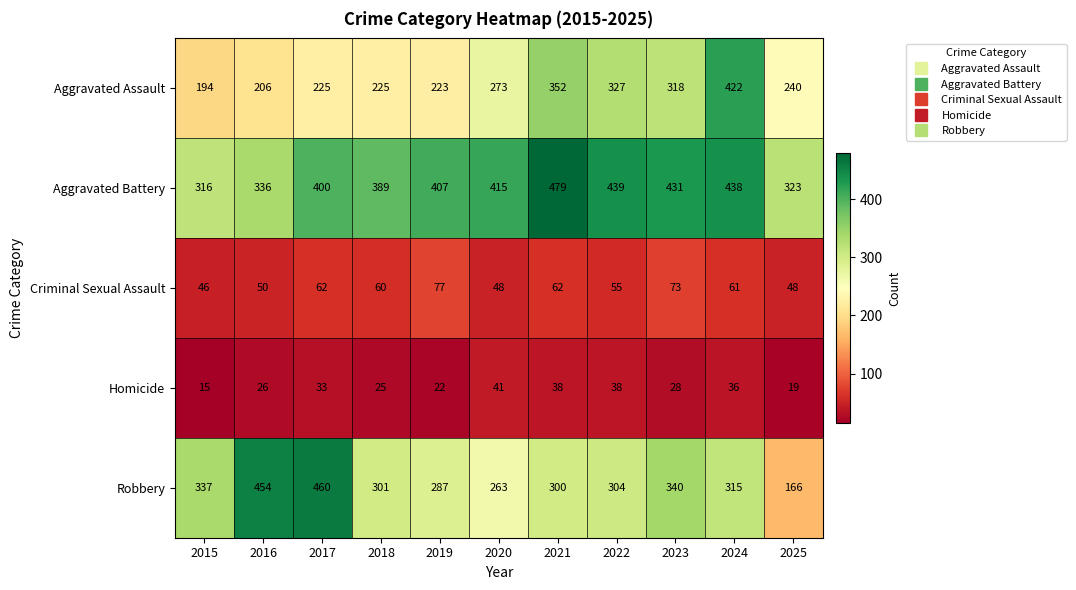

The Aggravated Assault series shows 343 at 2016. True or false?

False